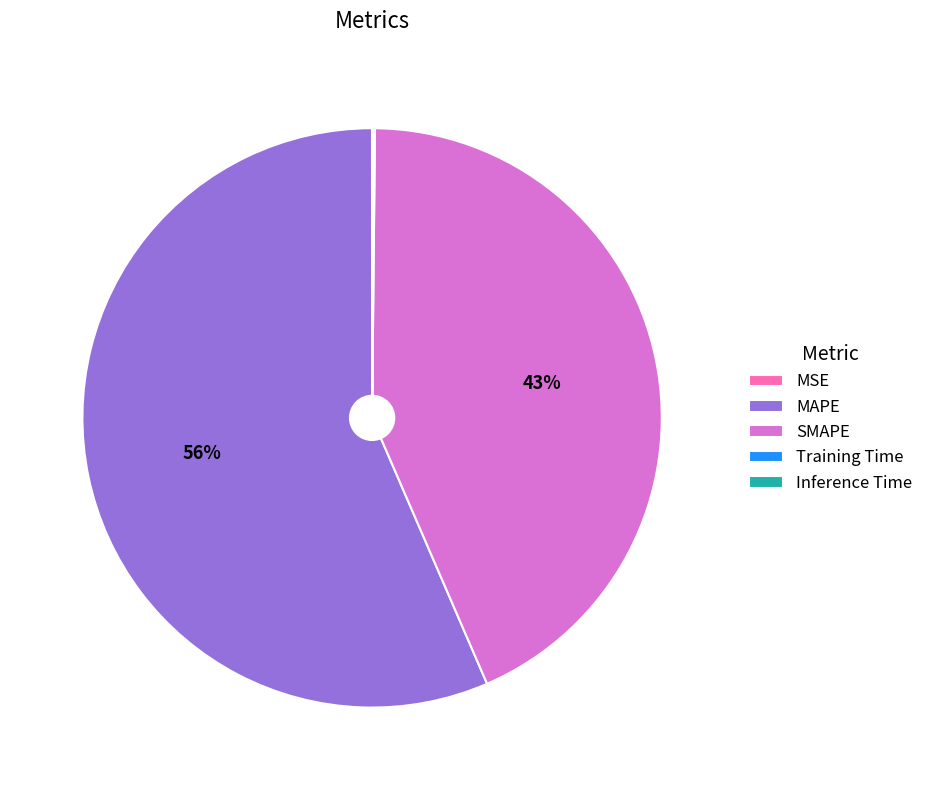

What is the ratio of the value at MAPE to the value at SMAPE?

1.3